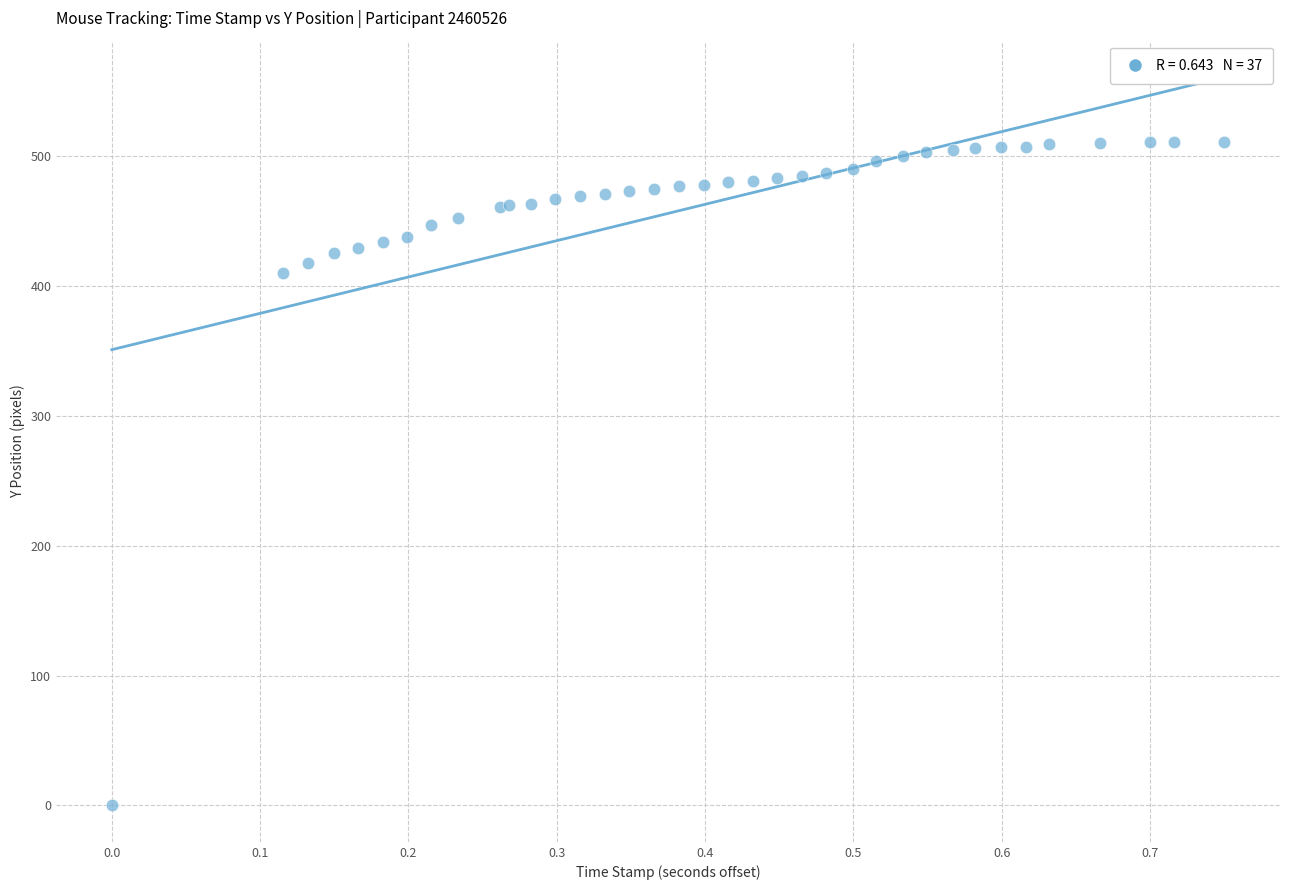

What Y value in the scatter plot is closest to 255?

410